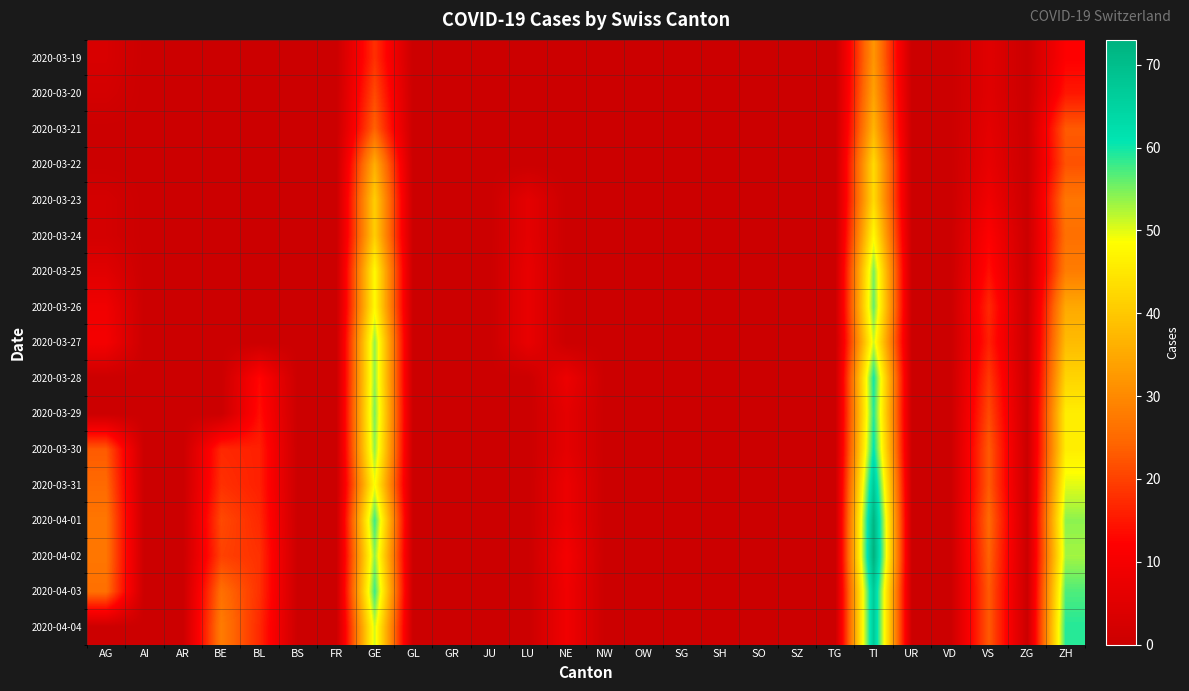

Rank the series at LU from highest to lowest value.

2020-03-25, 2020-03-26, 2020-03-27, 2020-03-23, 2020-03-24, 2020-03-19, 2020-03-20, 2020-03-21, 2020-03-22, 2020-03-28, 2020-03-29, 2020-03-30, 2020-03-31, 2020-04-01, 2020-04-02, 2020-04-03, 2020-04-04